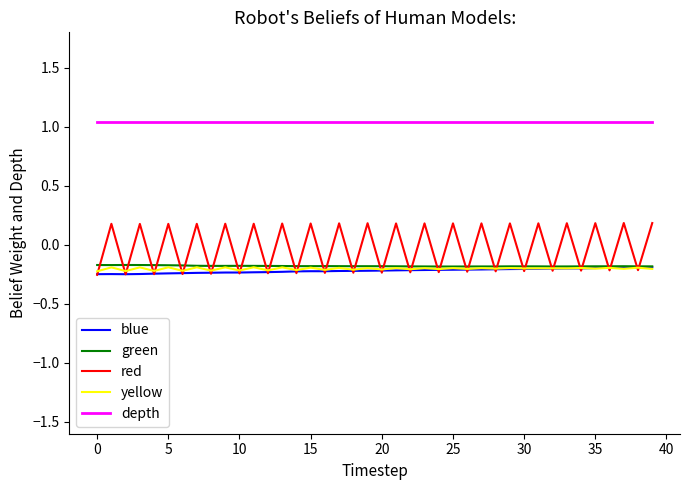

Which series has the largest total across all categories?

depth